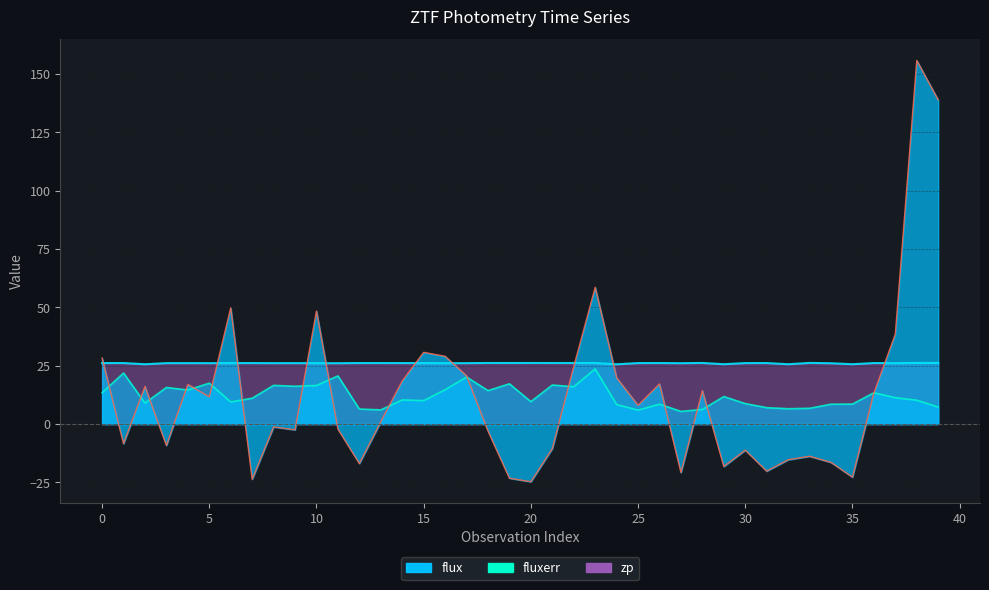

True or false: flux has more than 1 interior local peaks.

True